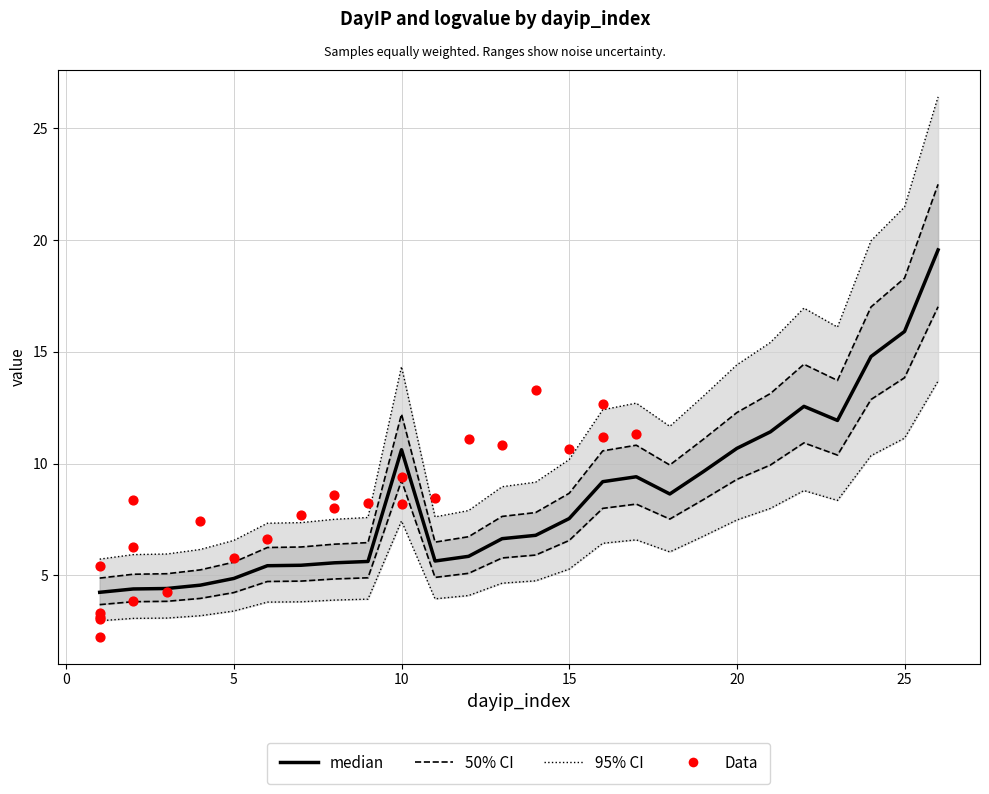

Which series reaches the maximum Y coordinate?

95% CI